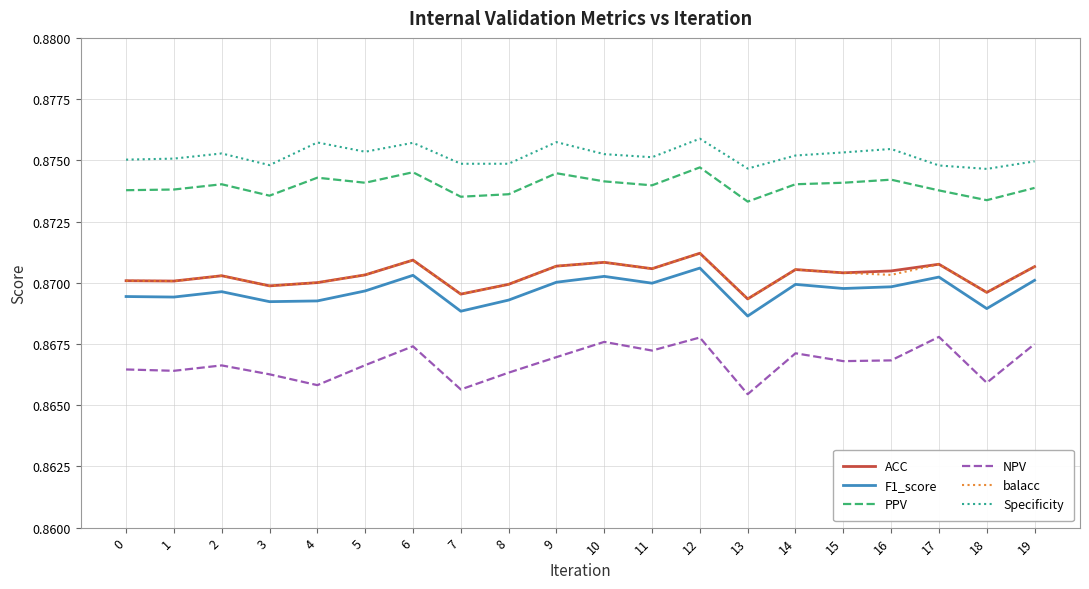

At which category is the sum across all series the highest?

12